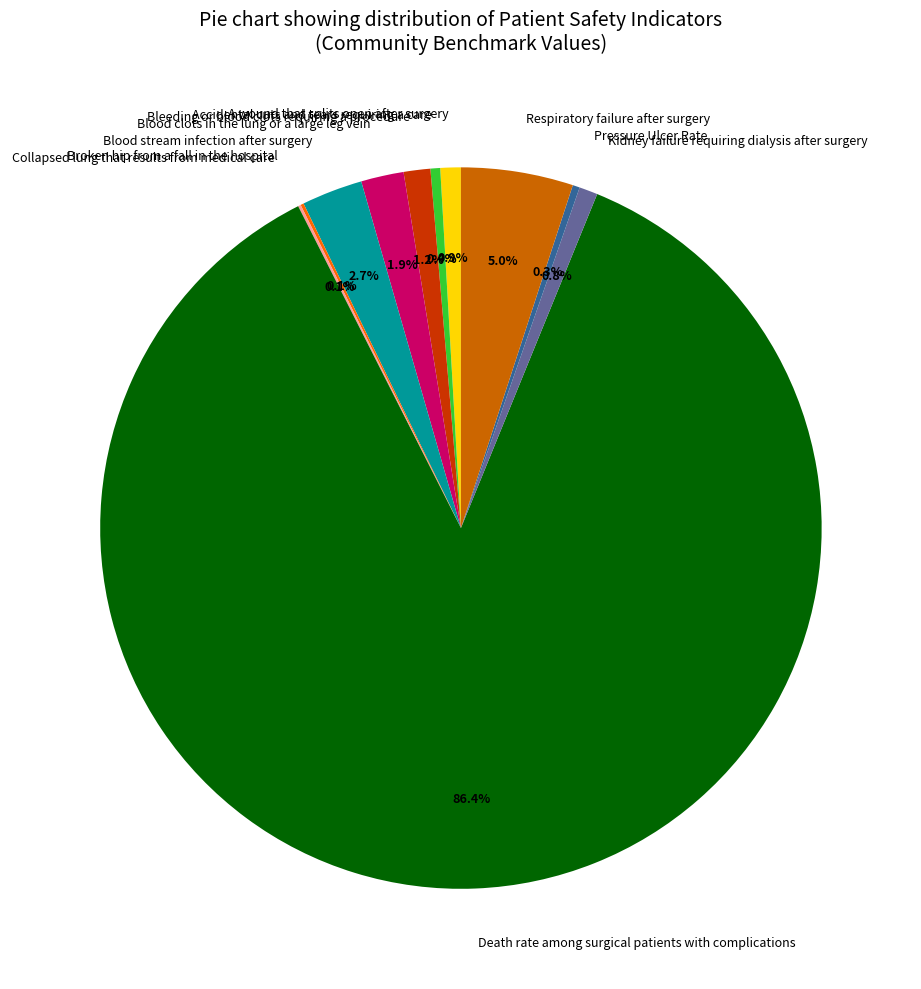

To the nearest percent, what is the difference between the largest and smallest slice percentages?

86%